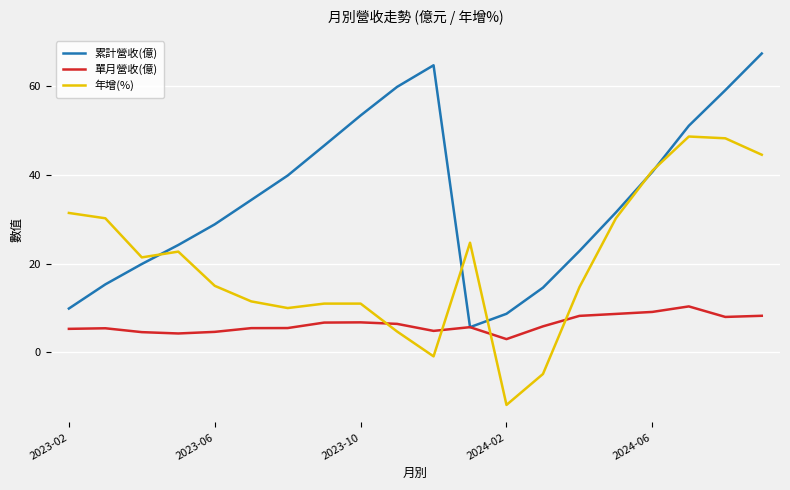

Which series has the largest total across all categories?

累計營收(億)